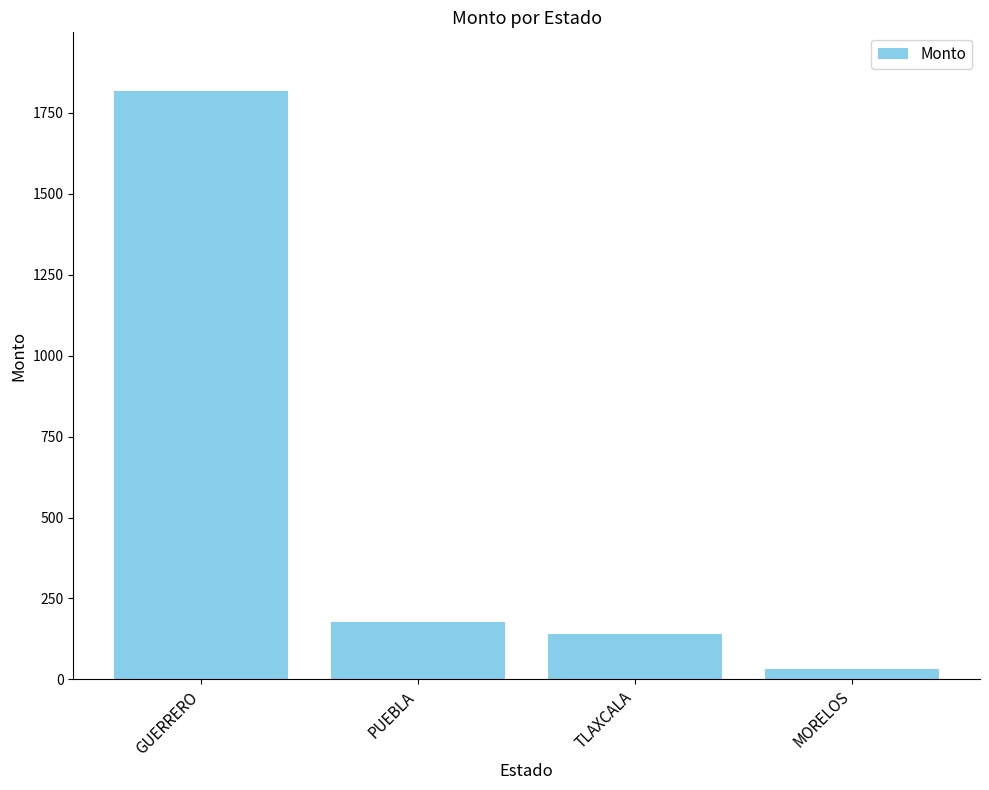

Between GUERRERO and TLAXCALA, which is larger?

GUERRERO